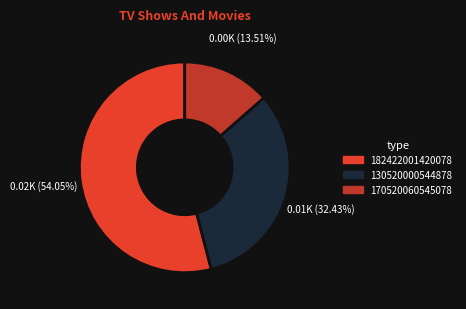

Is it true that 170520060545078 is 21% of the pie?

False